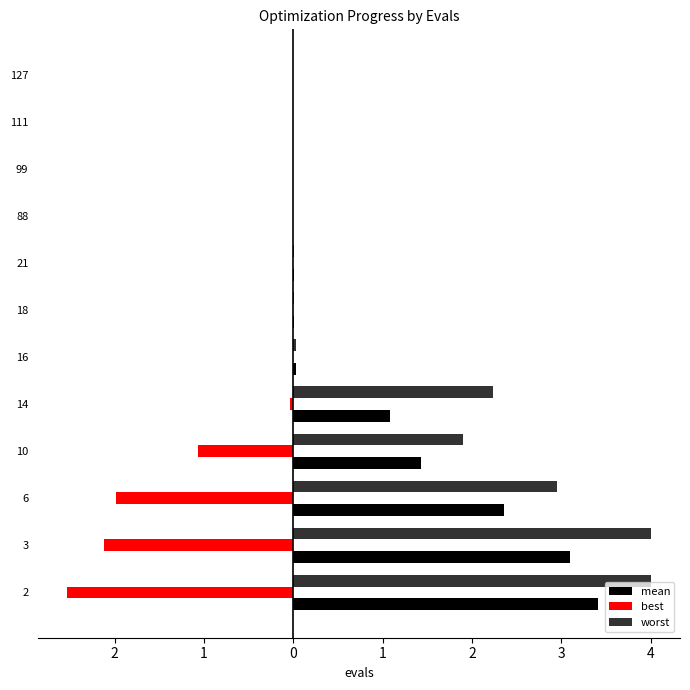

What is the minimum value shown in the chart?

-2.5